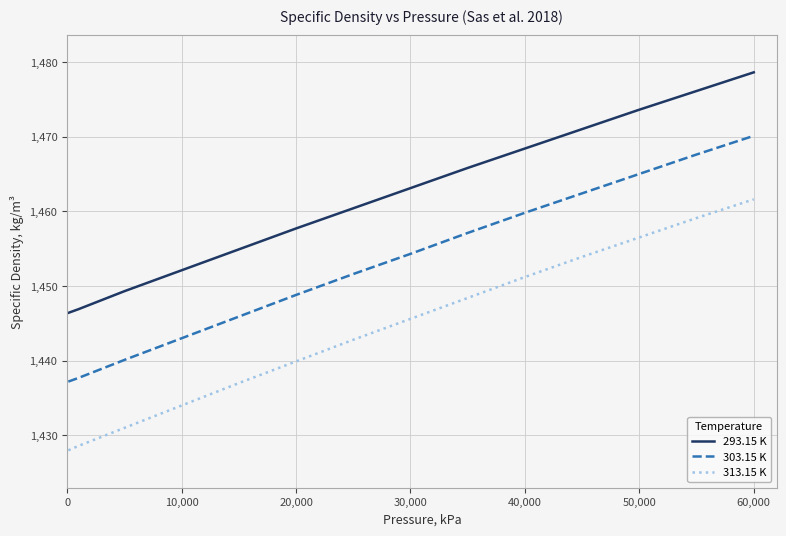

Which series has the largest range (max minus min)?

313.15 K